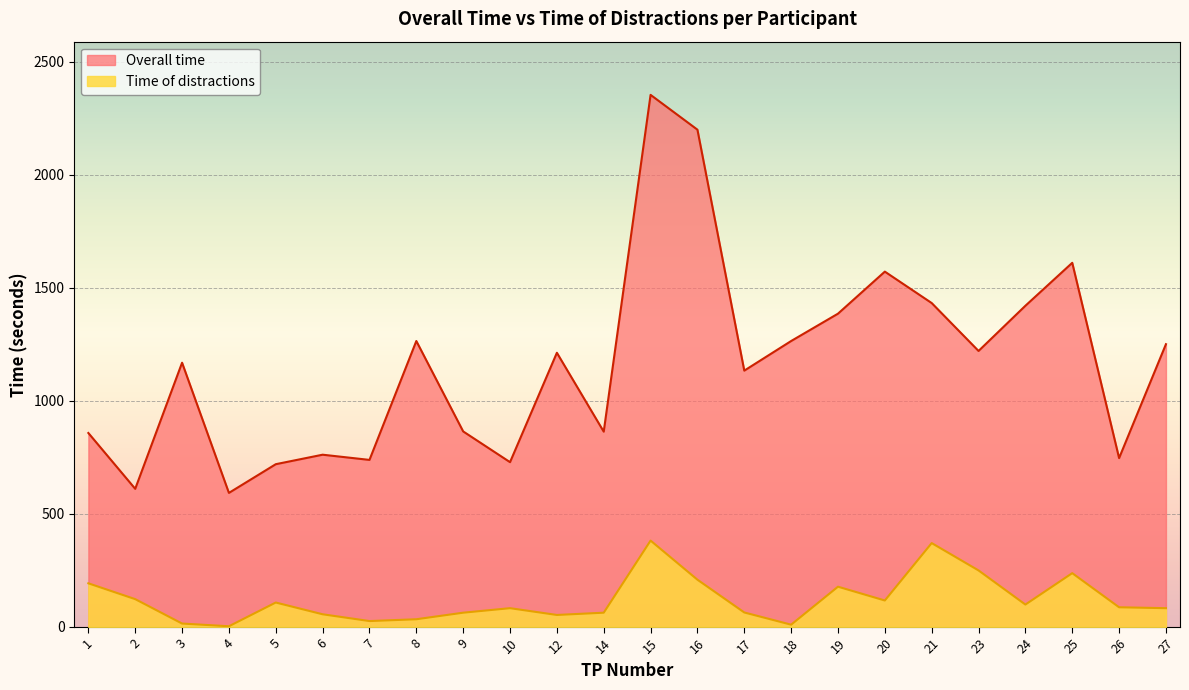

Reading left to right, extract all data points from this chart.

Overall time: 858	611	1169	593	720	762	739	1265	865	729	1213	864	2354	2200	1134	1265	1386	1572	1433	1221	1421	1611	747	1251
Time of distractions: 193	123	15	3	108	56	26	34	63	83	53	63	382	209	64	10	178	117	371	250	99	238	87	83